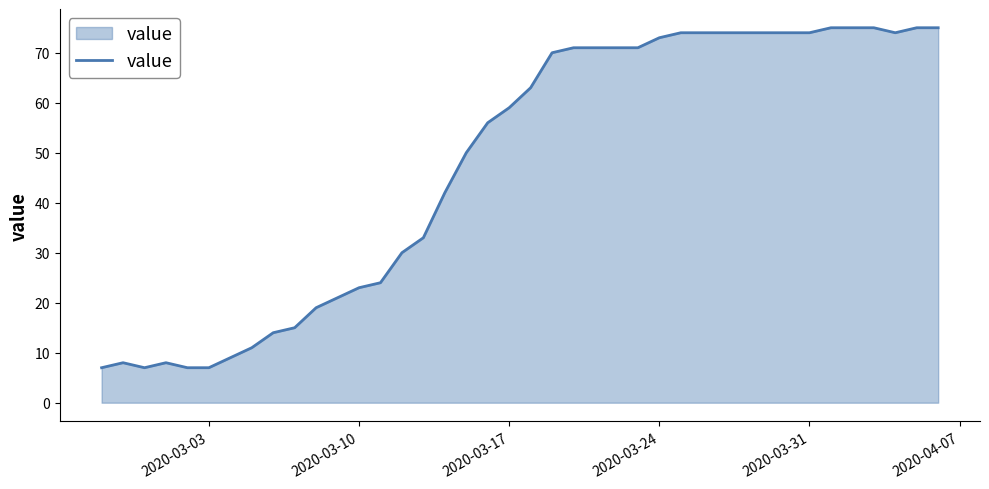

What is the difference between the maximum and minimum values?

68